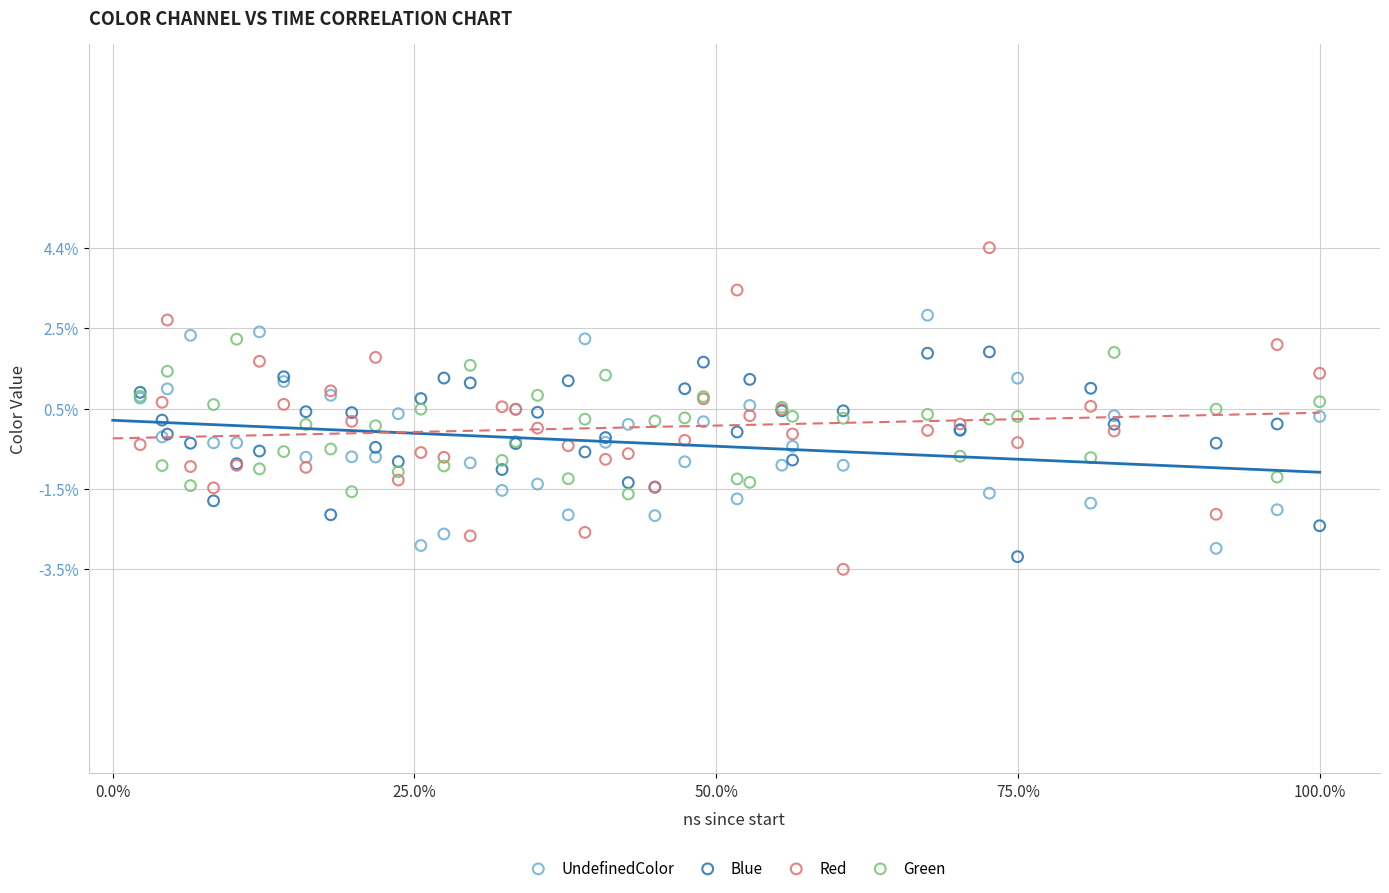

Which series reaches the minimum Y coordinate?

Red